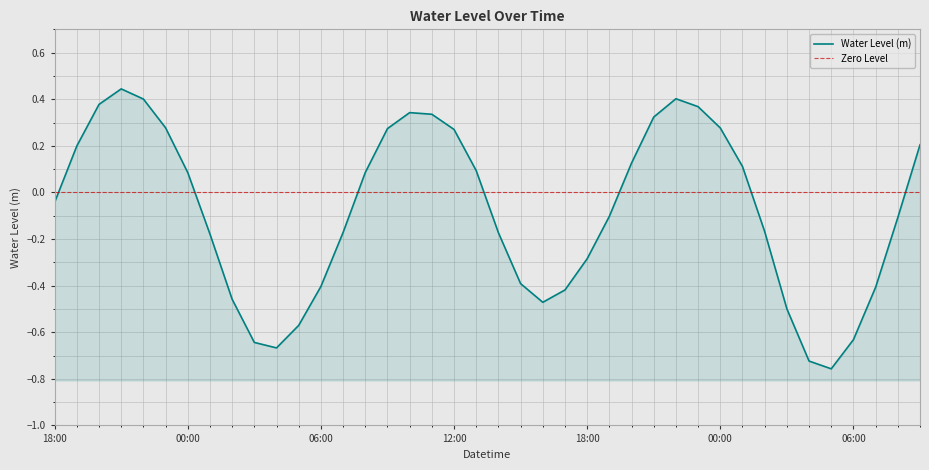

Count the number of categories in the chart.

40